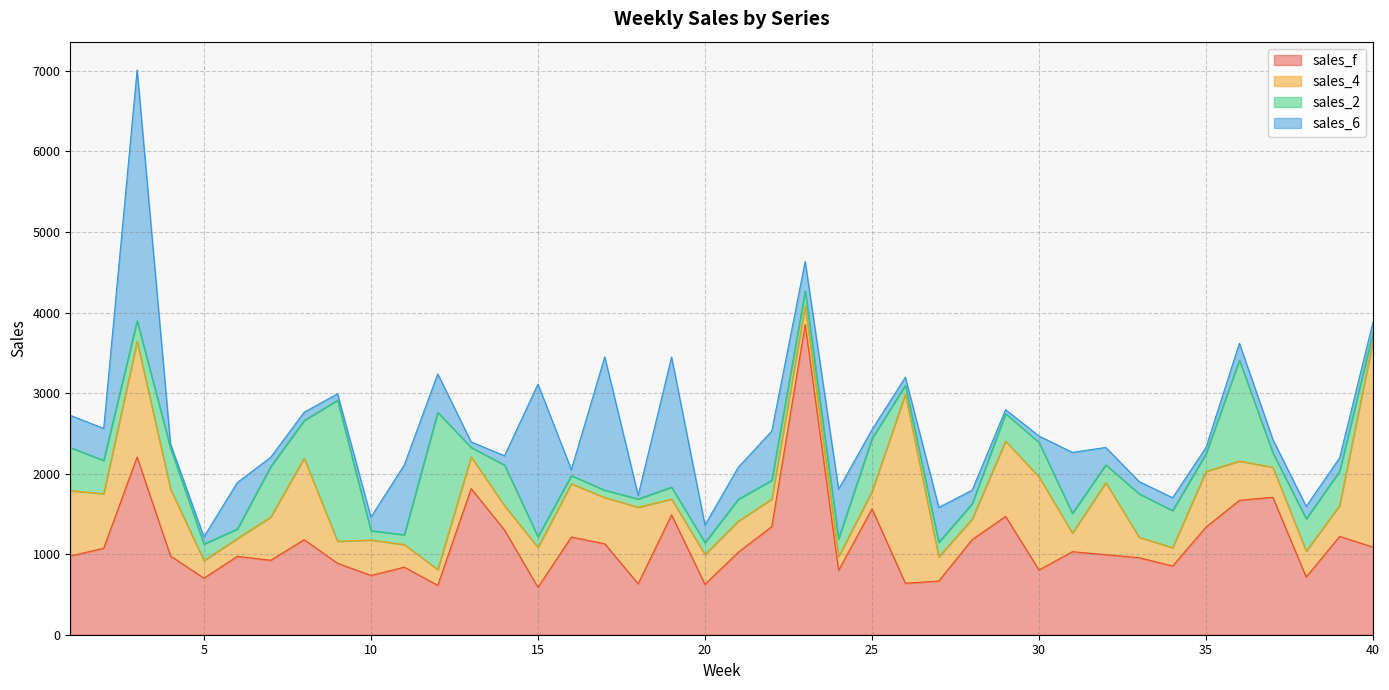

Which series has the widest spread of values?

sales_f